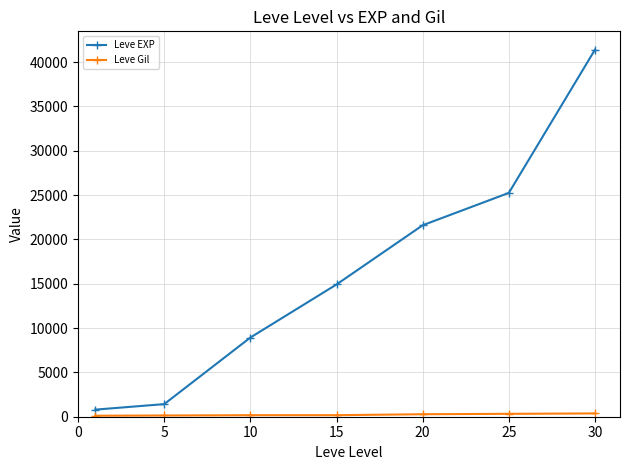

True or false: Leve EXP has more than 2 interior local peaks.

False